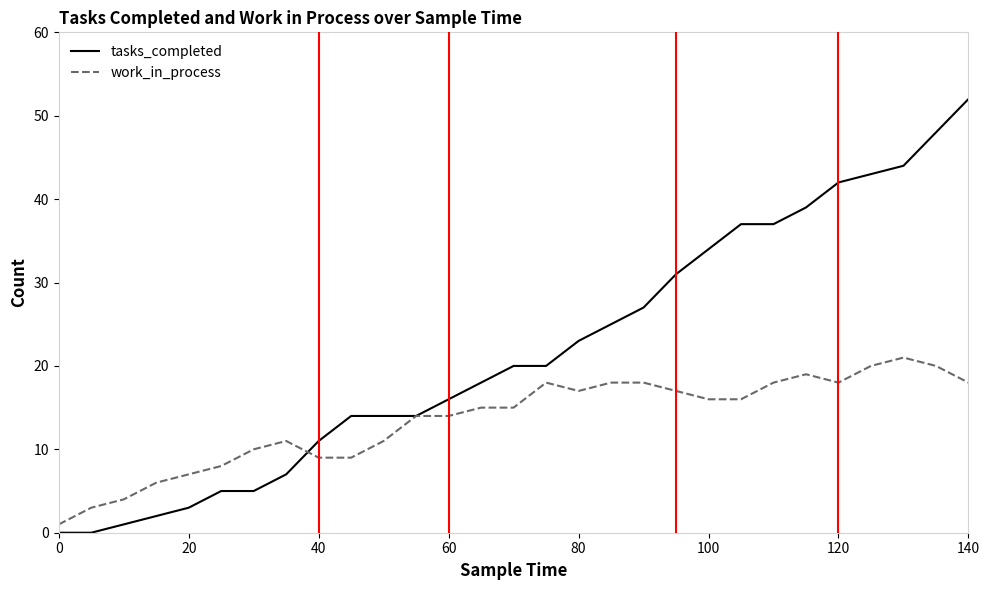

How many values in the tasks_completed series are below 20?

14